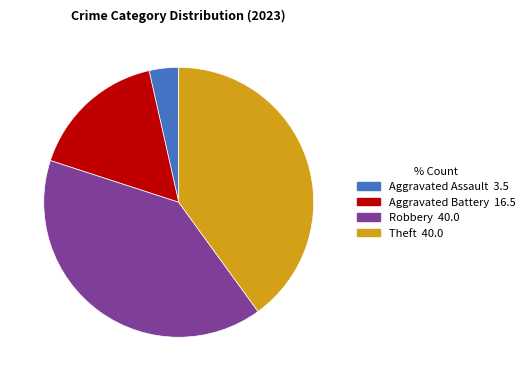

Is there a majority slice in this chart?

No